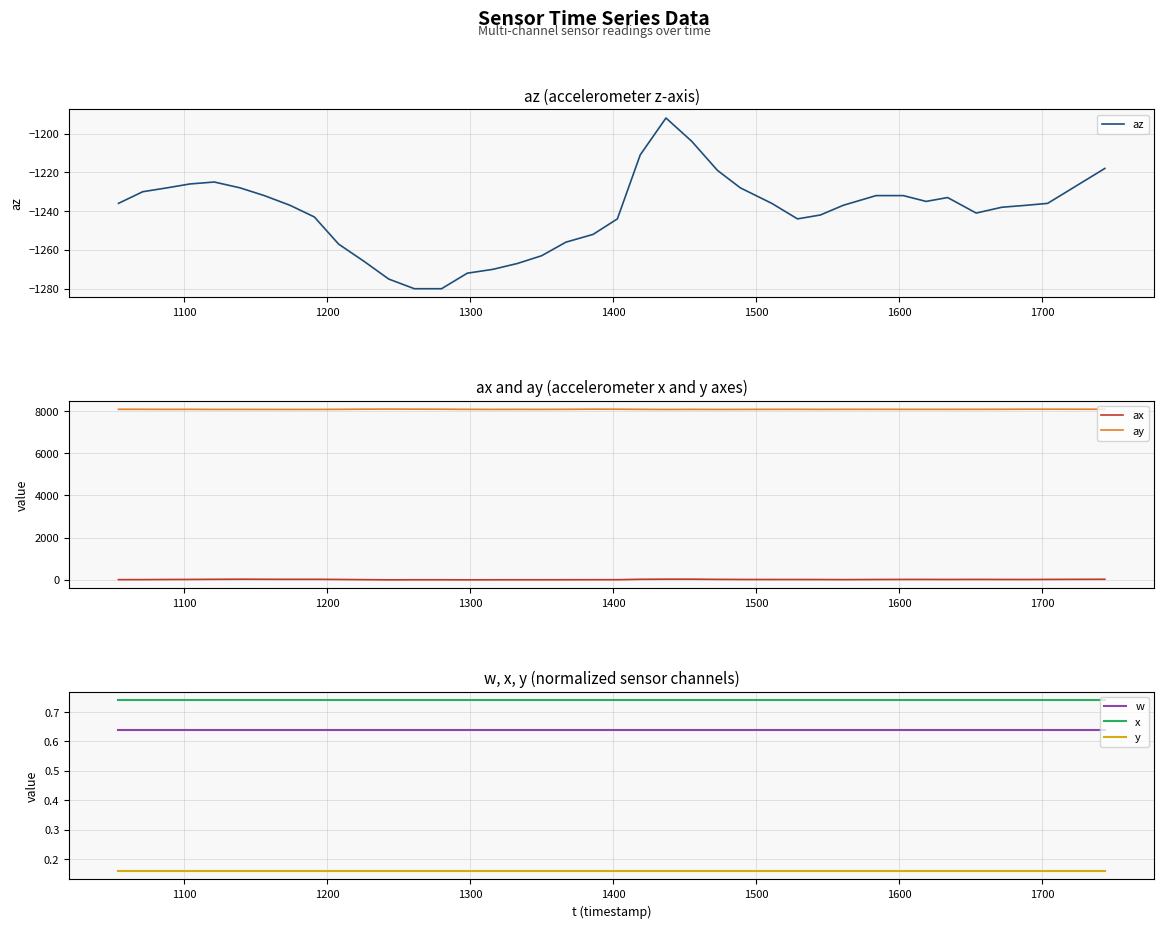

True or false: w and y cross at least once.

False